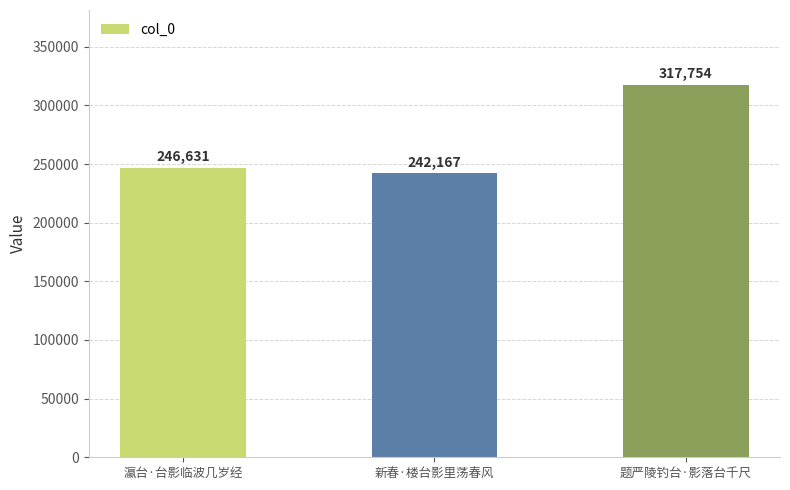

What is the difference between the maximum and minimum values?

75587